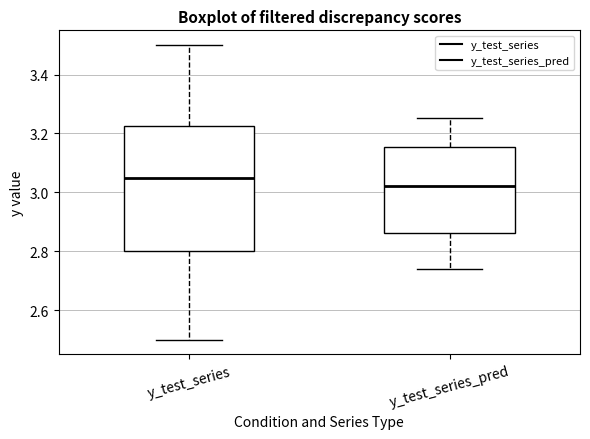

Which box is the tallest, from its lower edge to its upper edge?

y_test_series